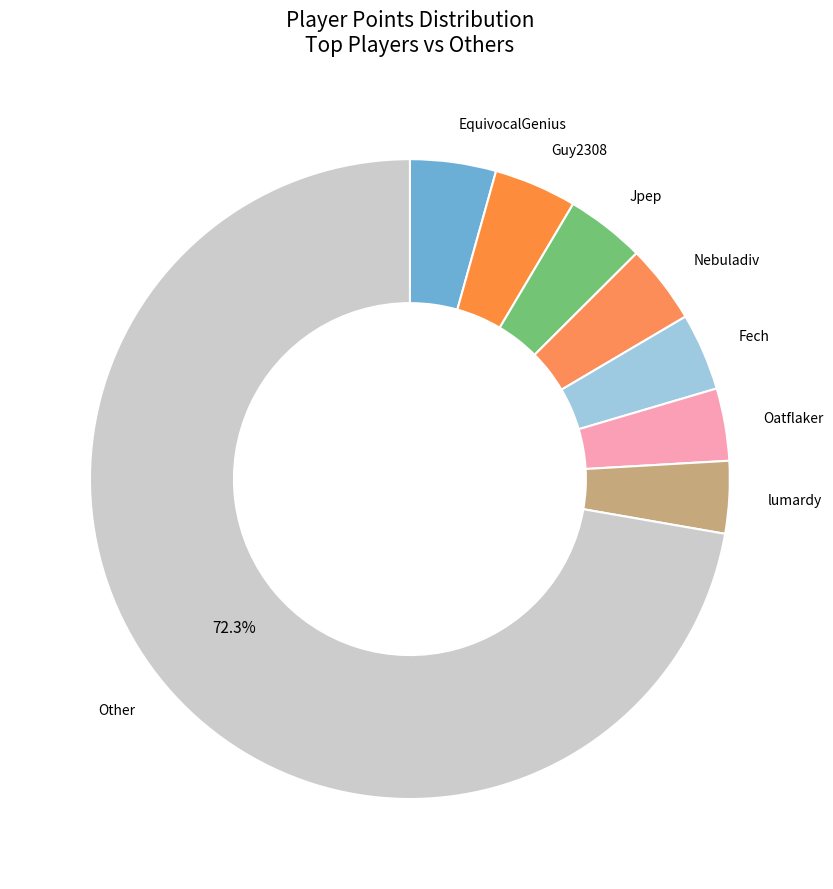

How many segments does this pie chart have?

8